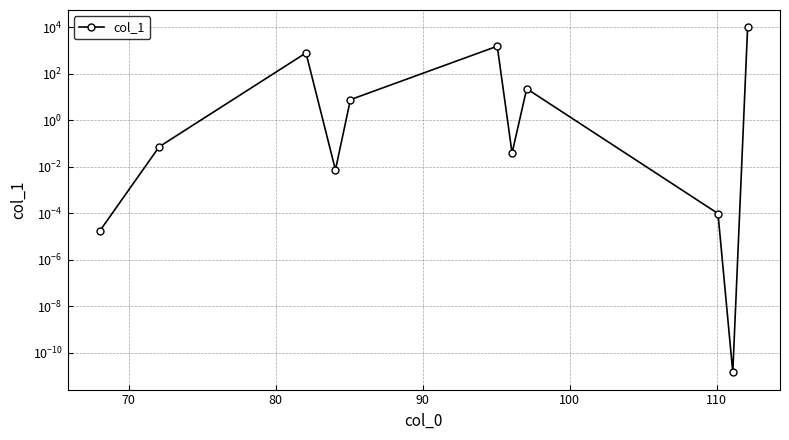

Reading left to right, extract all data points from this chart.

0.0	0.1	787.6	0.0	7.7	1529.9	0.0	22.7	0.0	0.0	10000.0